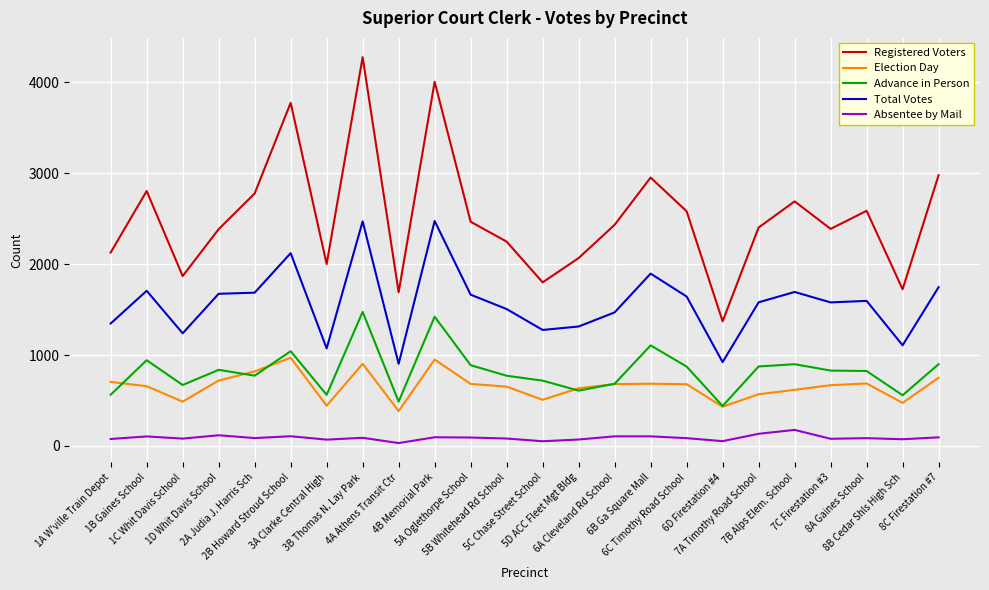

True or false: Total Votes and Advance in Person cross at least once.

False